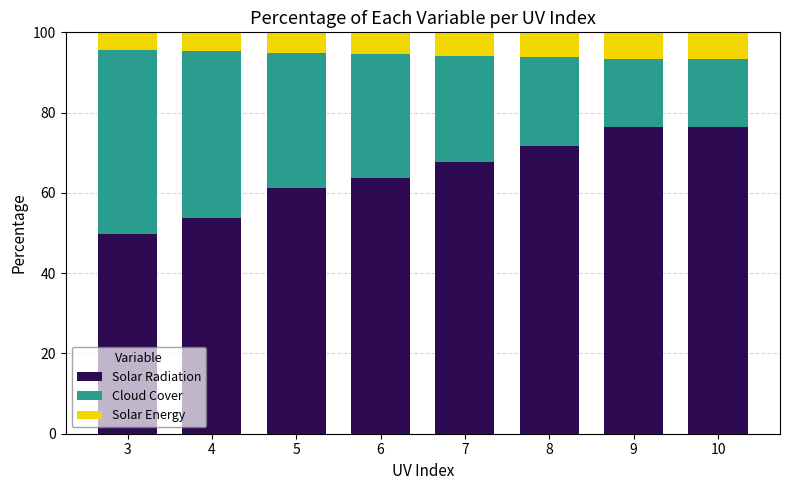

Which category has the lowest value in the Solar Radiation series?

3